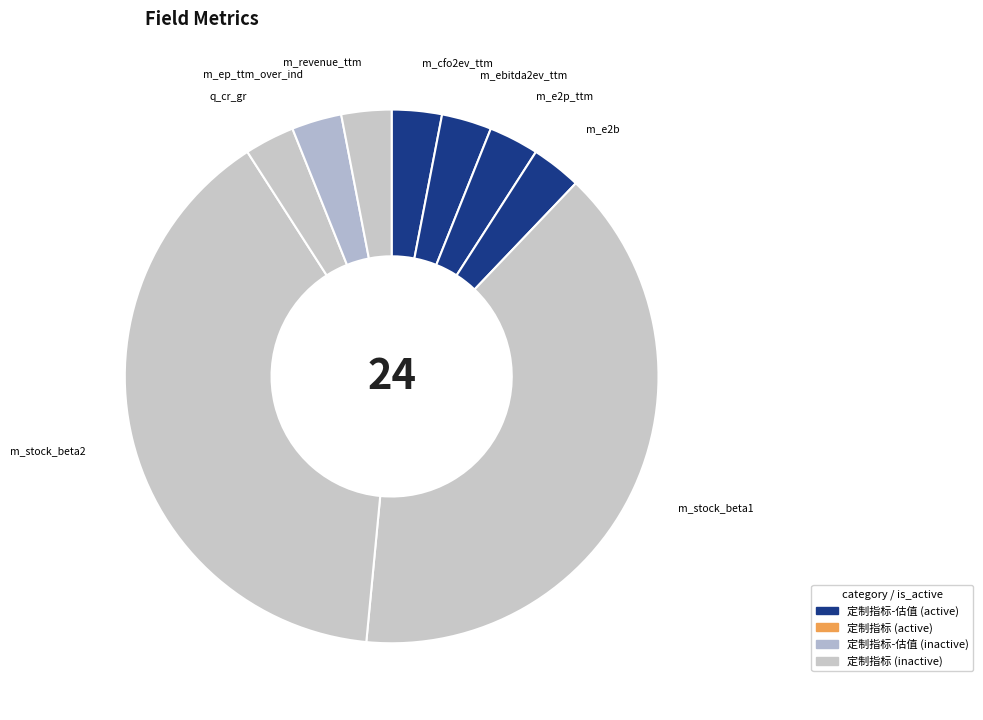

Is there a majority slice in this chart?

No